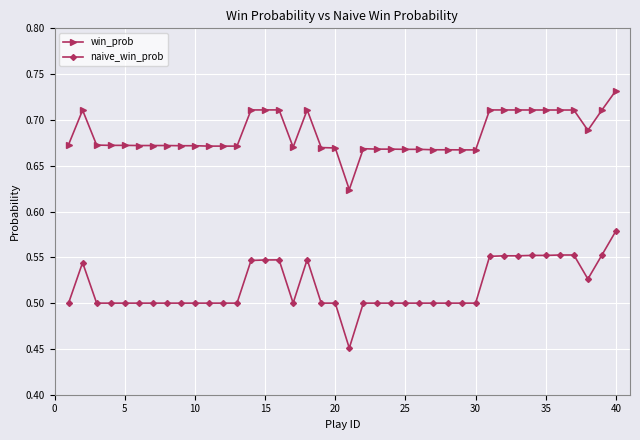

Which series has the largest range (max minus min)?

naive_win_prob